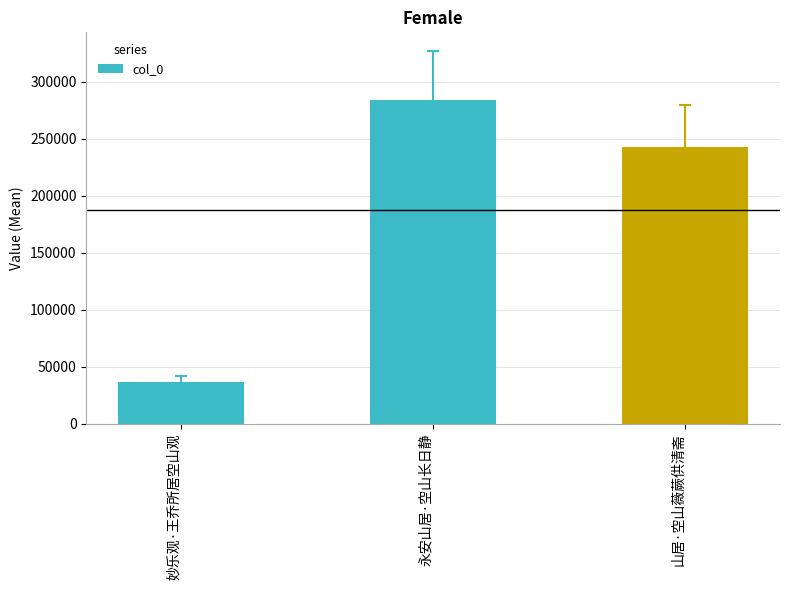

Are the bars grouped side by side (vs. stacked)?

No